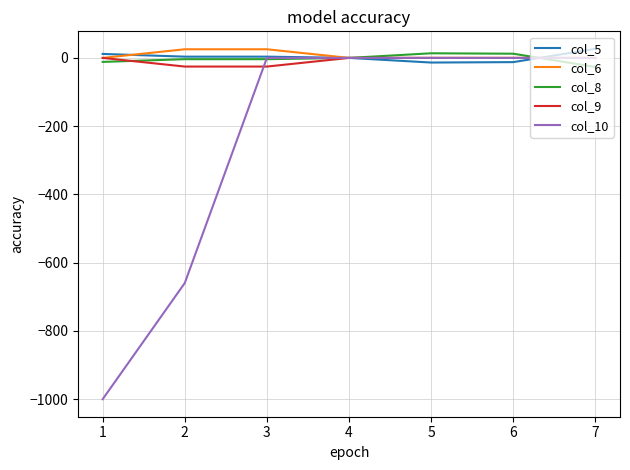

True or false: col_8 and col_9 intersect in this chart.

True